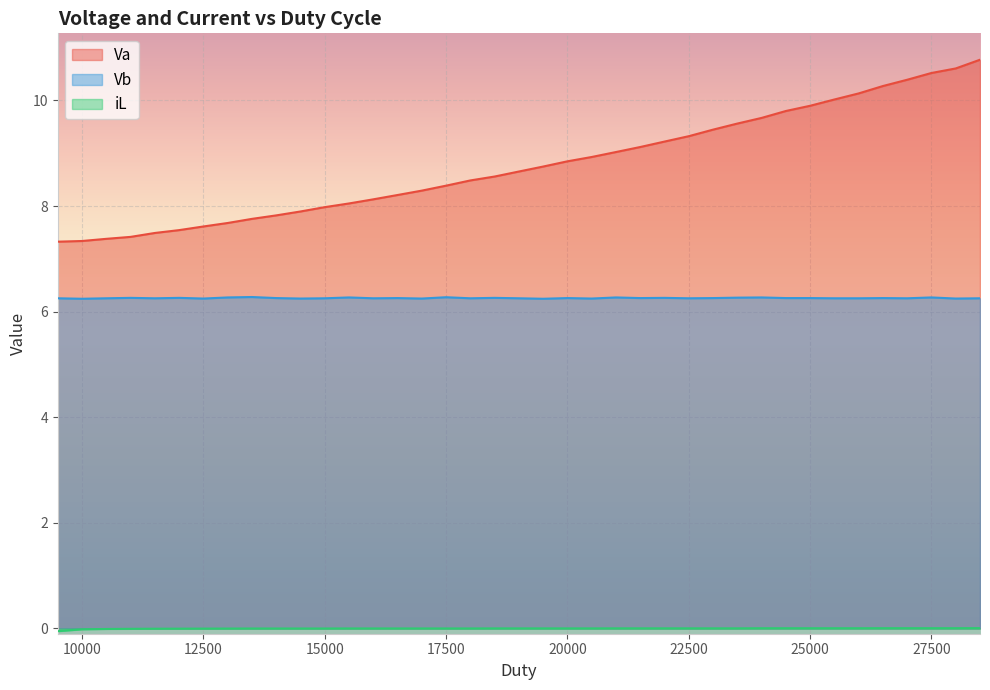

What is the sum of all Va values?

342.3